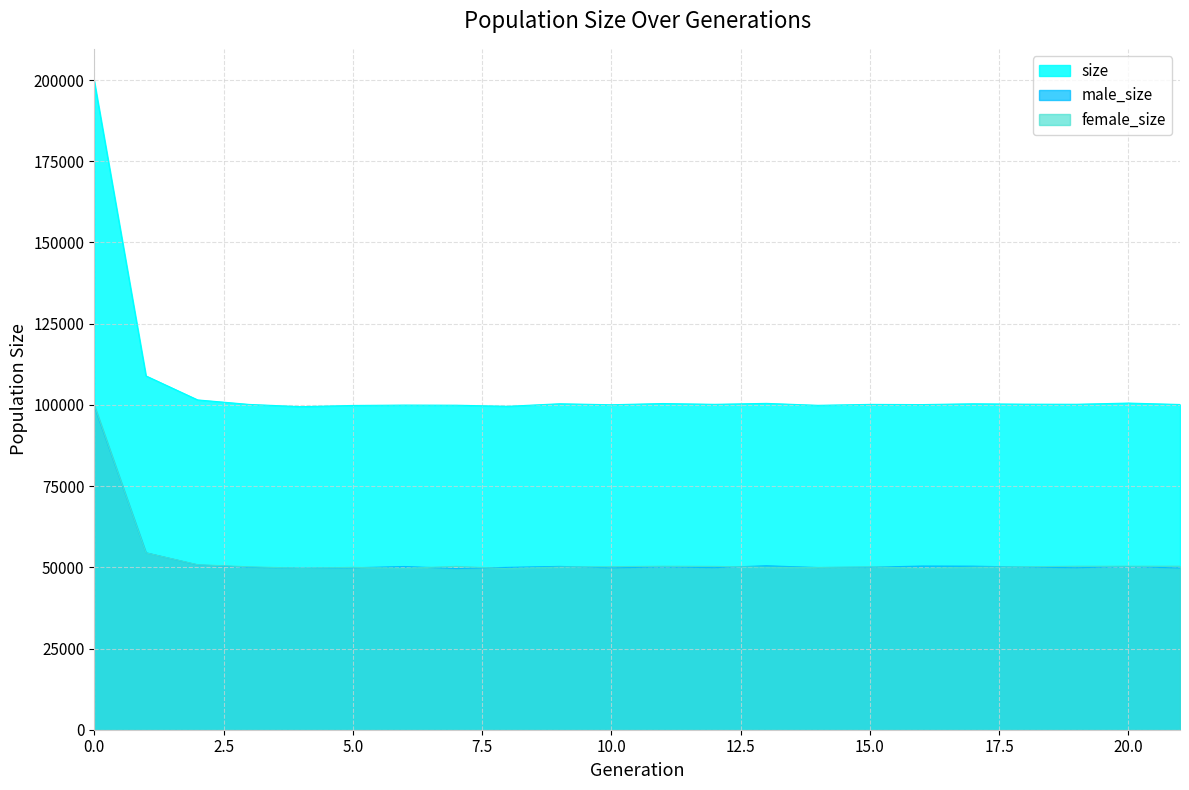

What is the difference between the second highest and minimum values in the size series?

9470